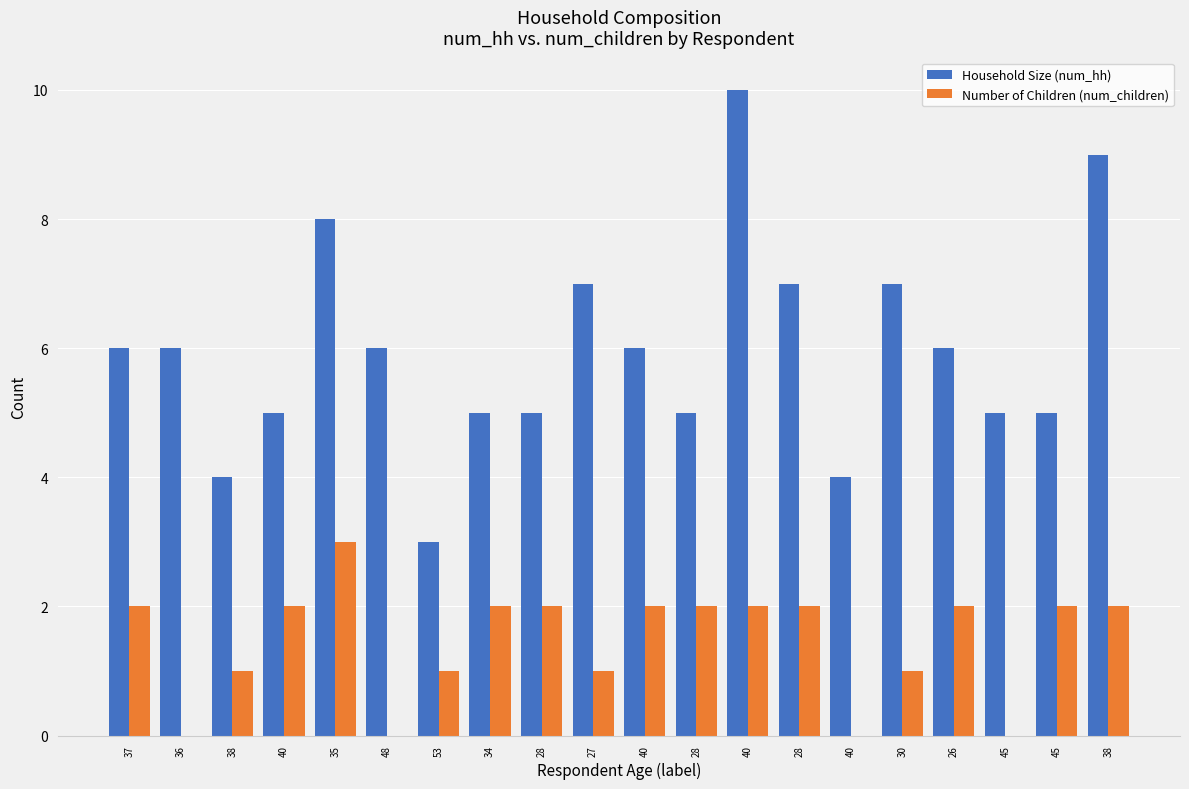

Reading right to left, what are all the values shown in this chart?

Household Size (num_hh): 9	5	5	6	7	4	7	10	5	6	7	5	5	3	6	8	5	4	6	6
Number of Children (num_children): 2	2	0	2	1	0	2	2	2	2	1	2	2	1	0	3	2	1	0	2